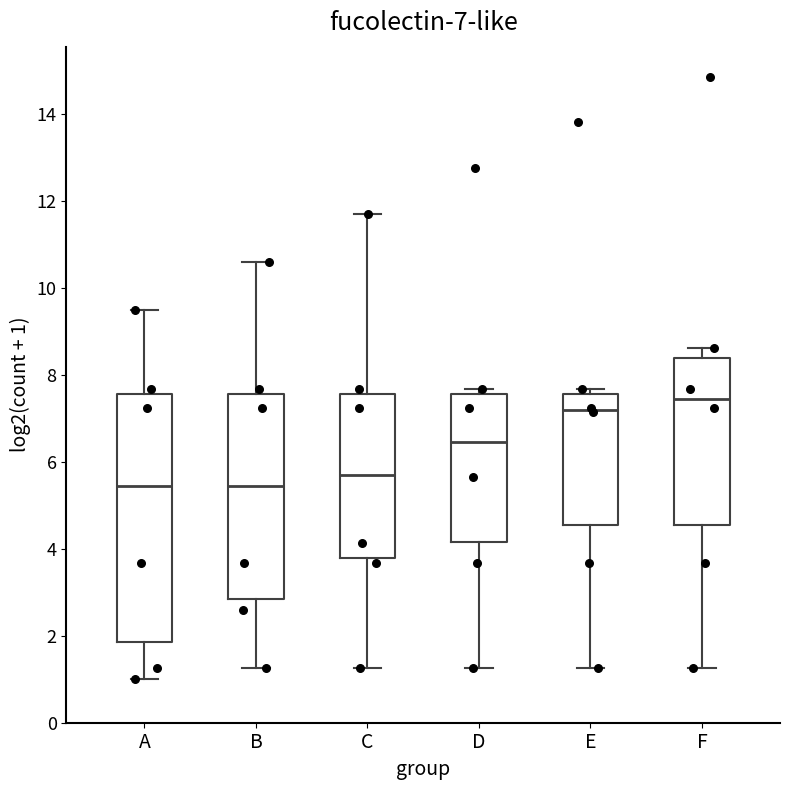

Which box is the tallest, from its lower edge to its upper edge?

A